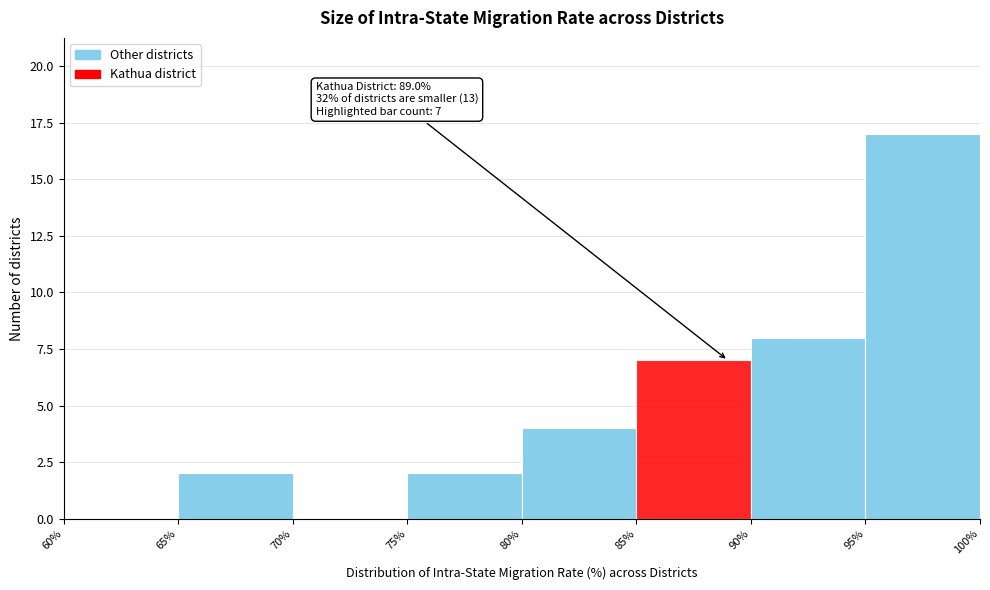

Which range on the x-axis has the tallest bar?

95% to 100%